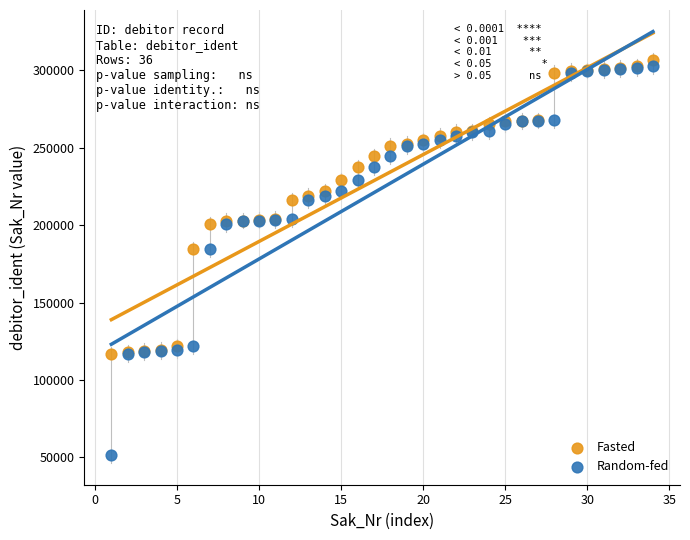

Which series has the largest Y range (max minus min)?

Random-fed